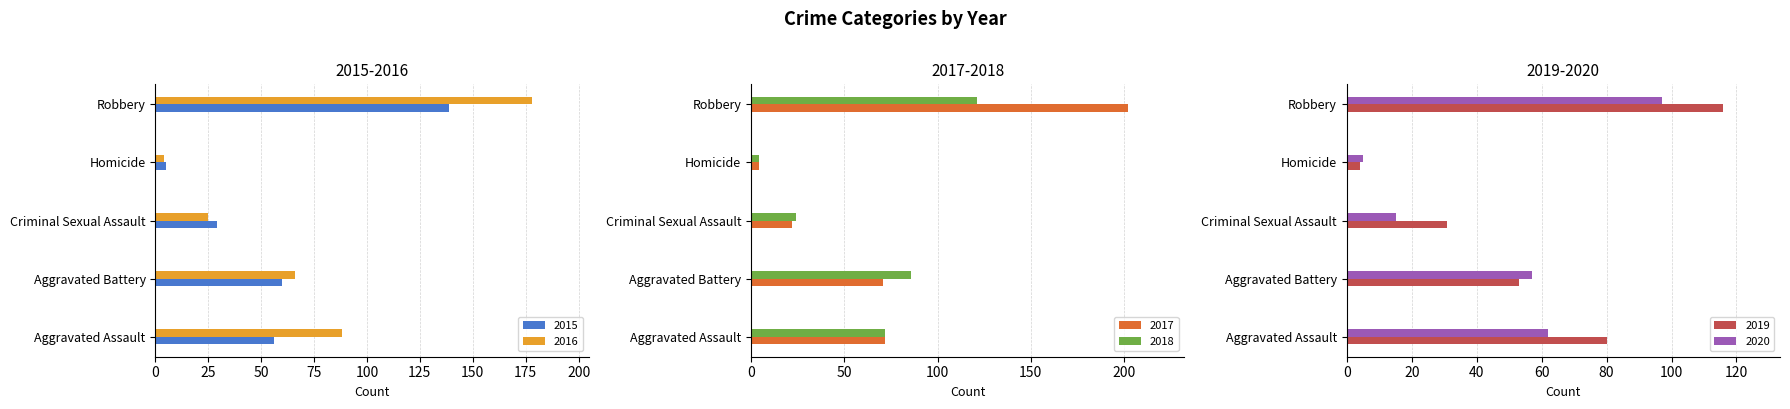

At which category is the sum across all series the highest?

Robbery